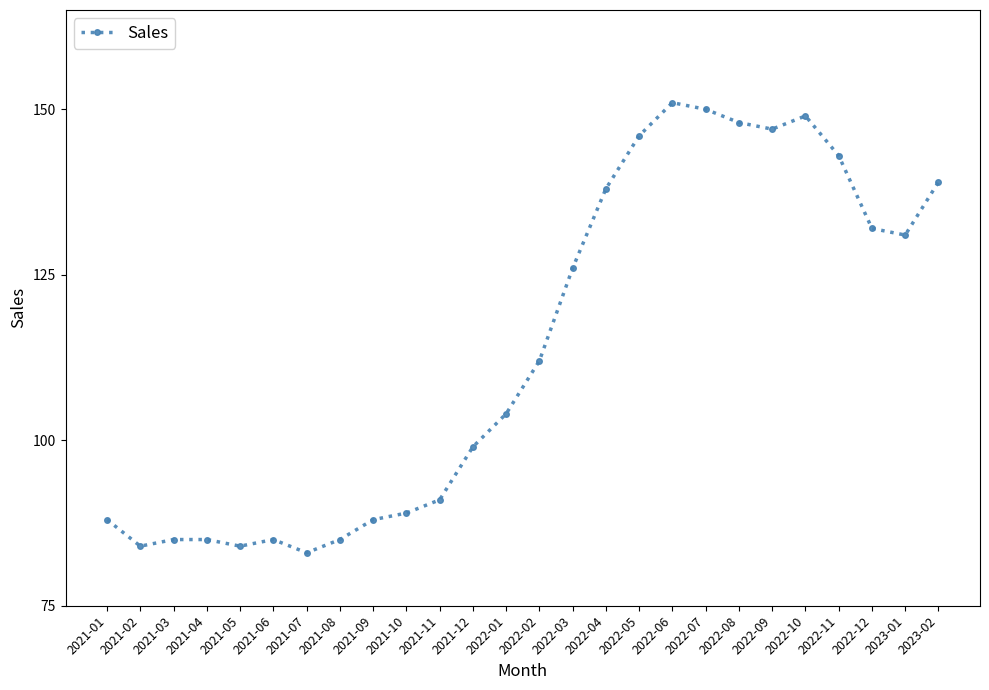

True or false: the data shows 129 at 2021-11.

False